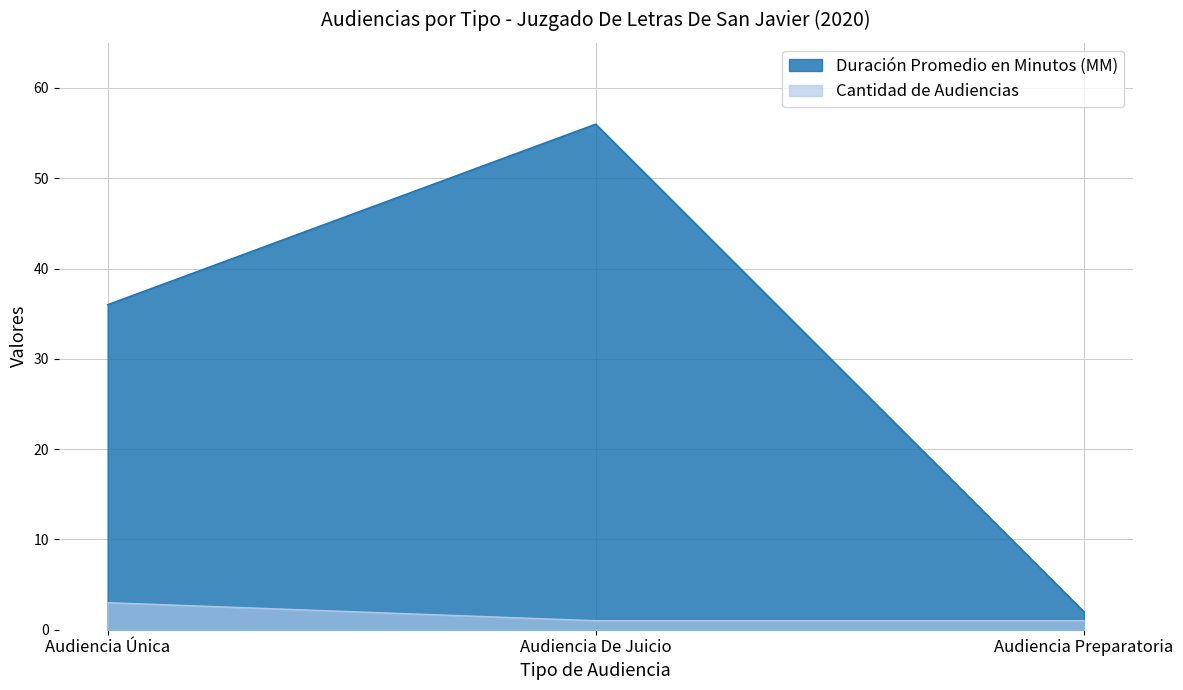

Reading left to right, extract all data points from this chart.

Duración Promedio en Minutos (MM): Audiencia Única=36	Audiencia De Juicio=56	Audiencia Preparatoria=2
Cantidad de Audiencias: Audiencia Única=3	Audiencia De Juicio=1	Audiencia Preparatoria=1